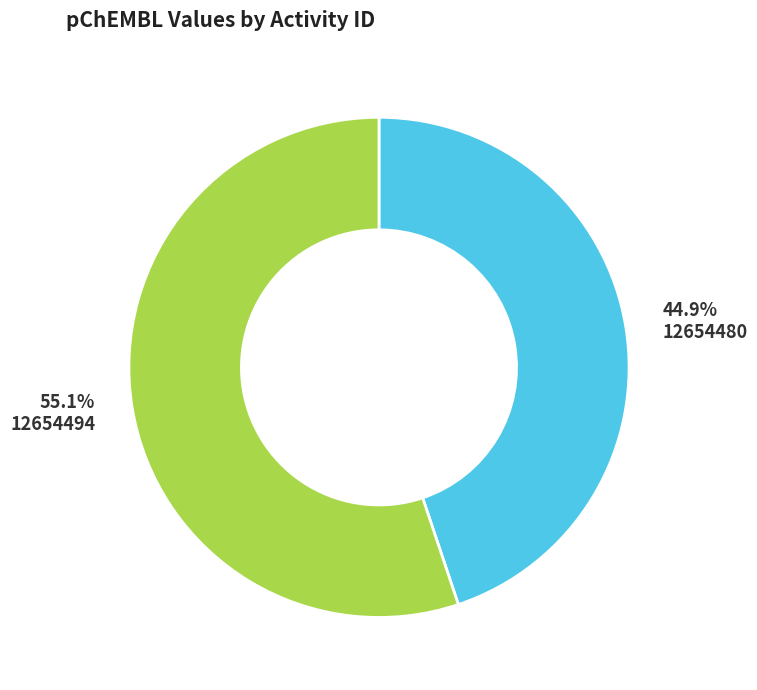

To the nearest percent, what is the difference between the 12654480 and 12654494 slice percentages?

10%